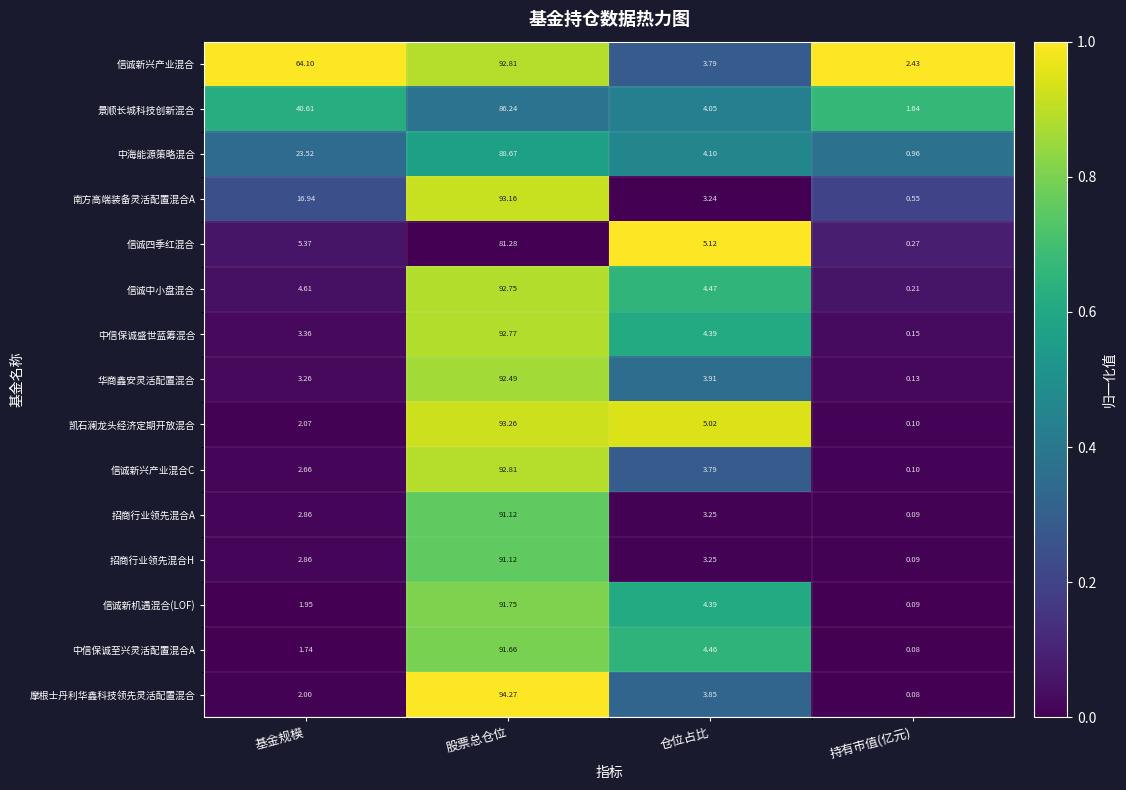

Which series has the largest total across all categories?

信诚新兴产业混合